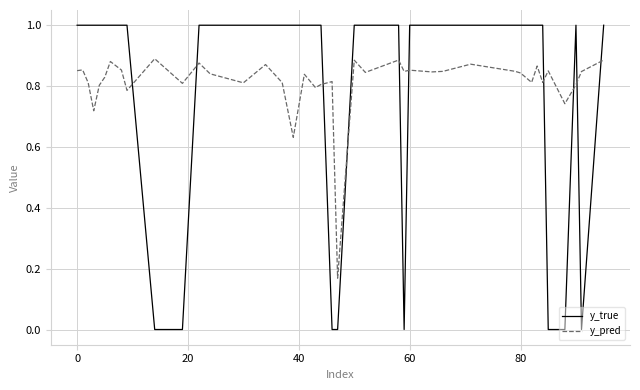

What is the highest value of the y_true series?

1.0